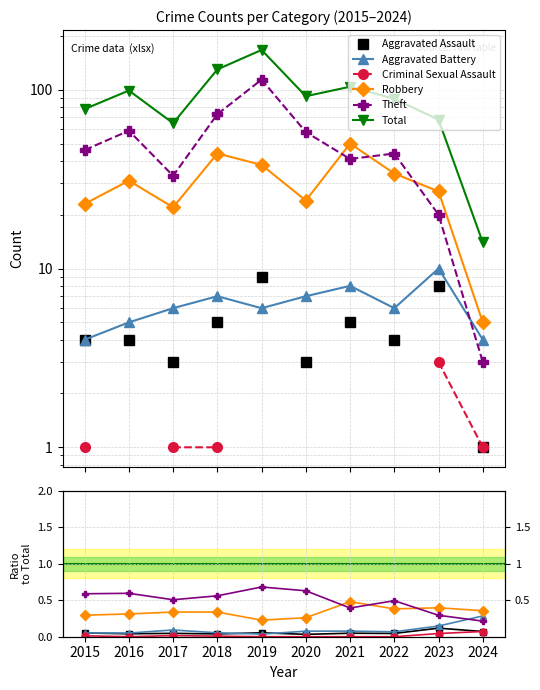

True or false: Total and Aggravated Assault cross at least once.

False